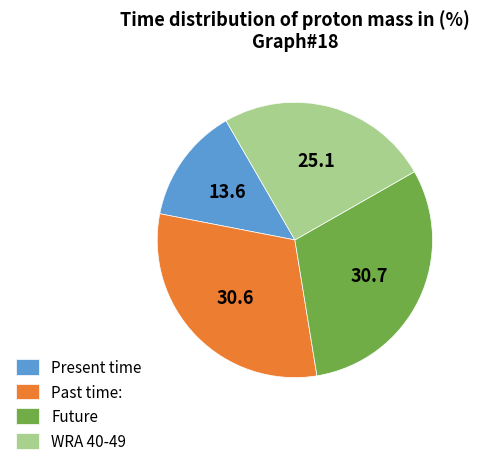

Which has a higher value, WRA 40-49 or Past time:?

Past time: